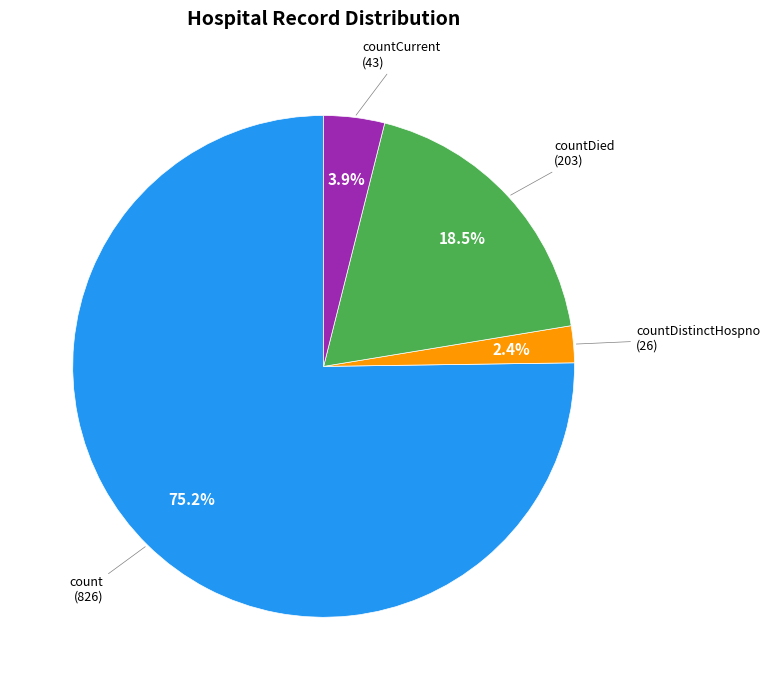

Count the number of slices in the pie.

4